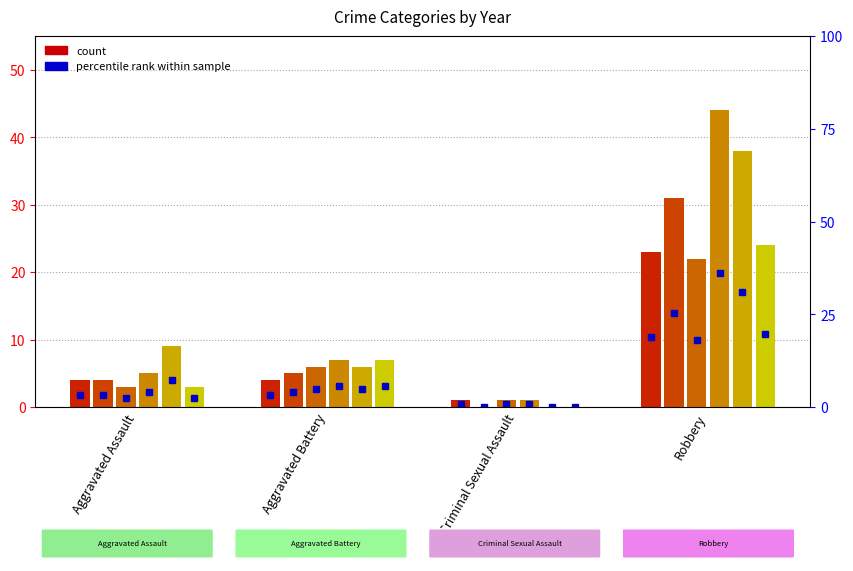

How many distinct data groups are displayed?

6